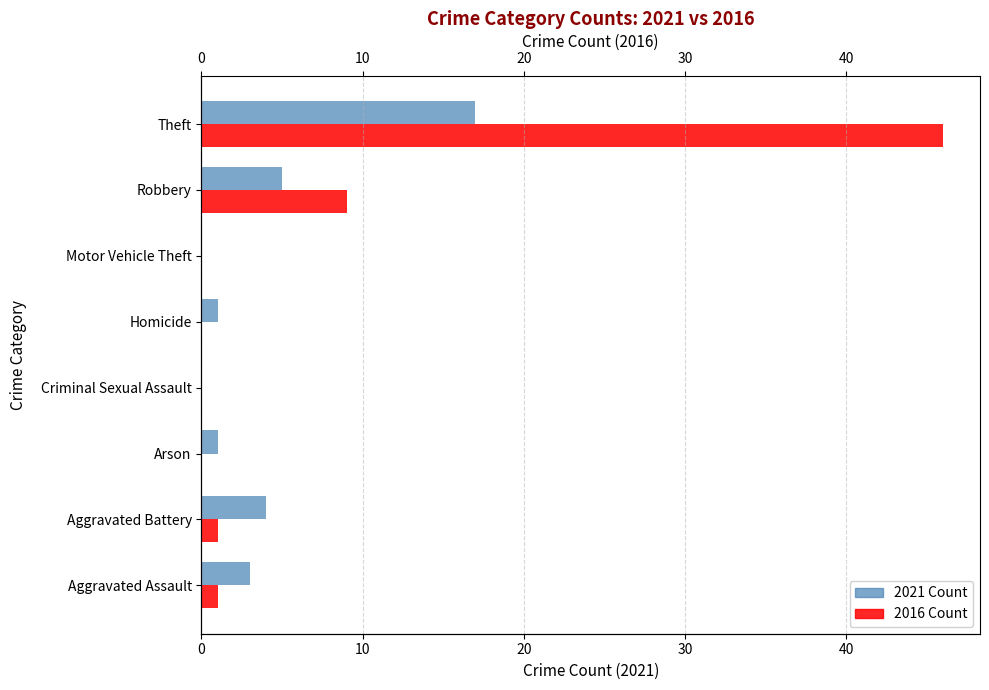

At how many categories does at least one series exceed 6?

2